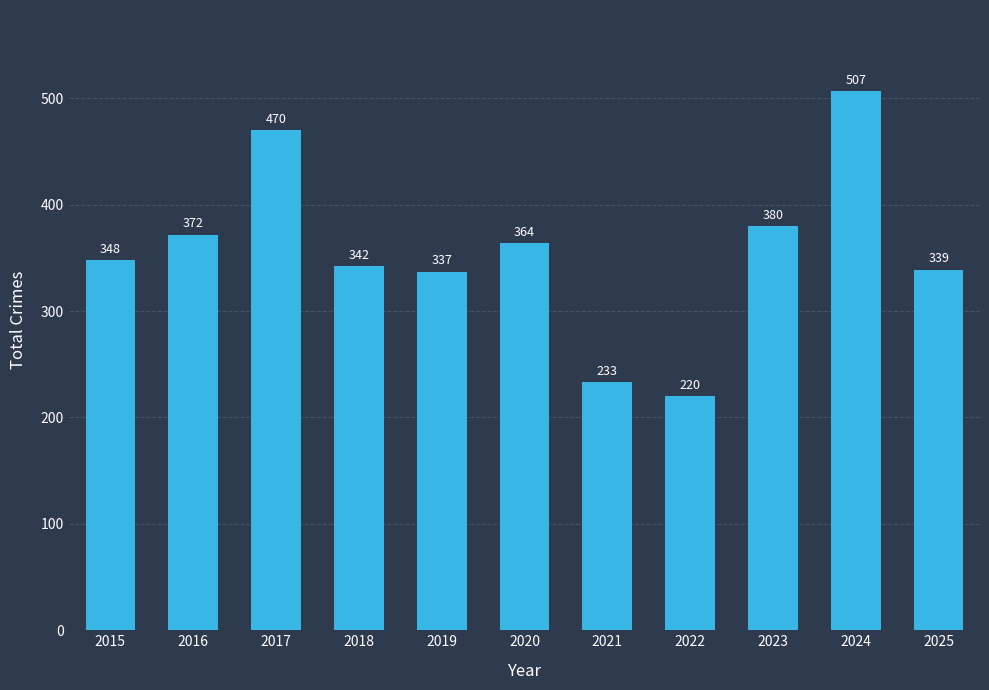

What value does the data have at 2024?

507